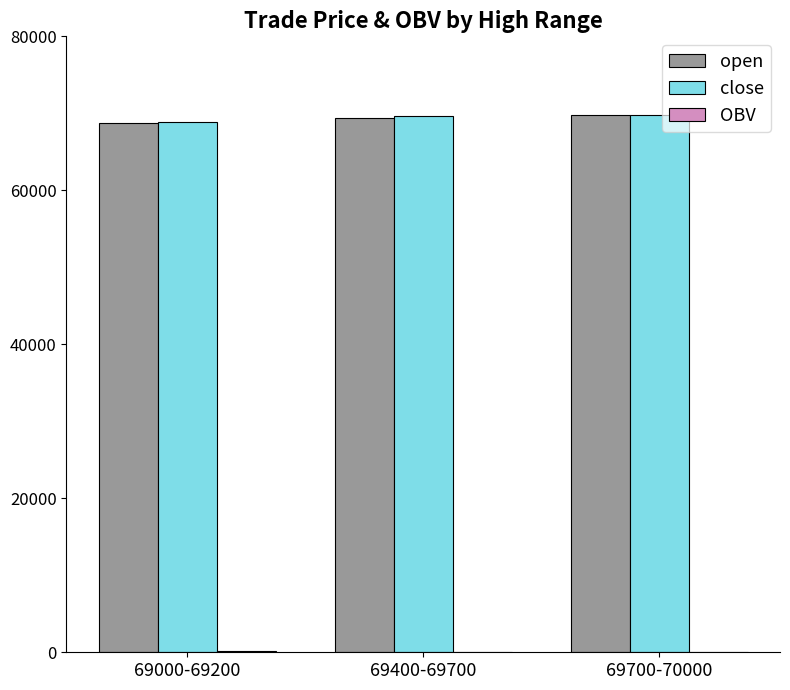

What is the maximum value for open?

69800.0